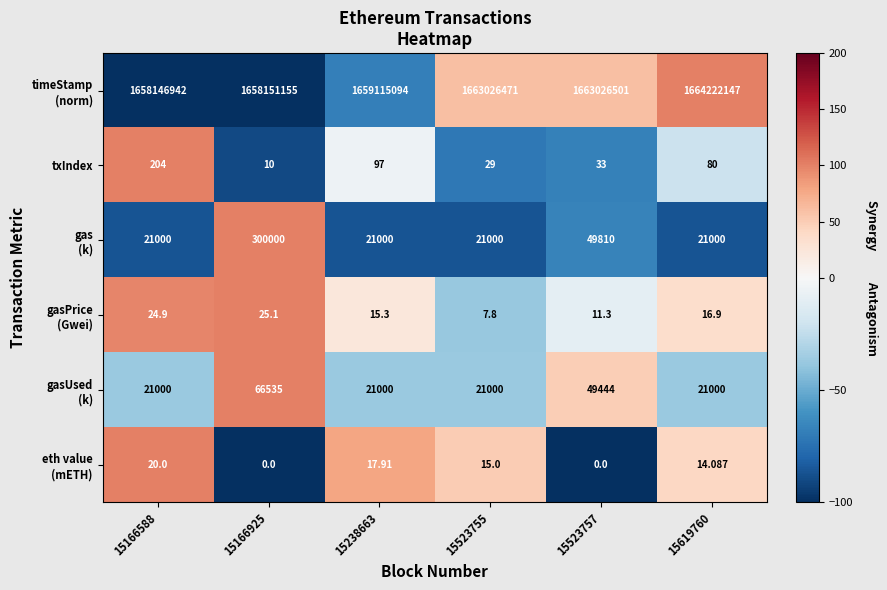

How many distinct data groups are displayed?

6